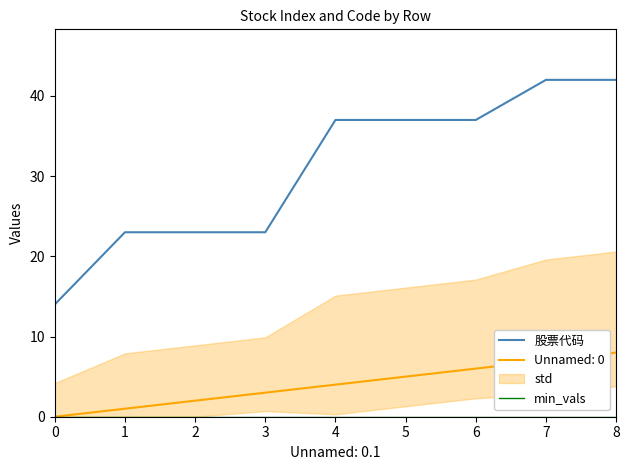

True or false: 股票代码 and min_vals cross at least once.

False